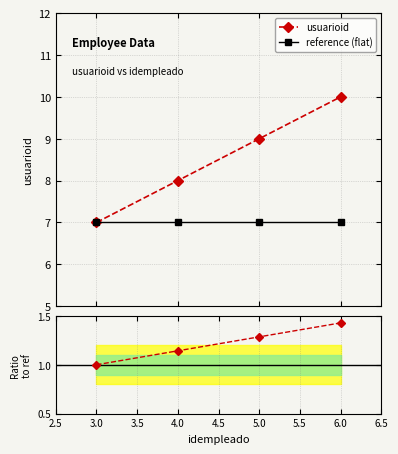

Does the chart display data point markers on the line(s)?

Yes